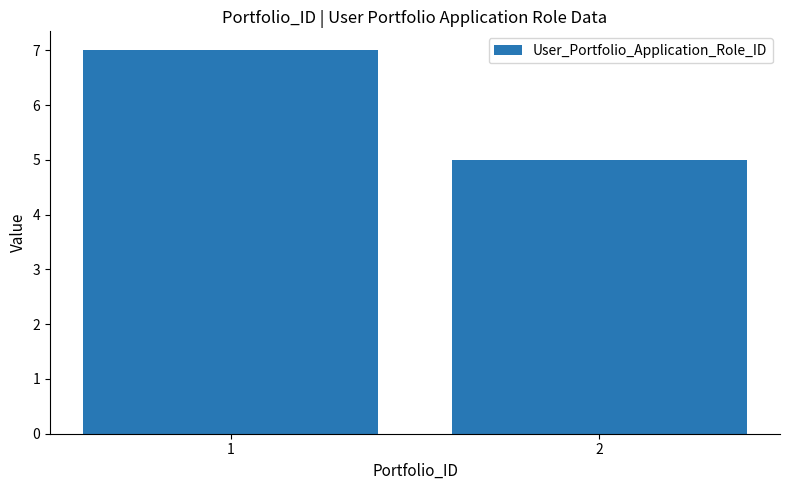

Is it true that the value at 2 is 8?

False